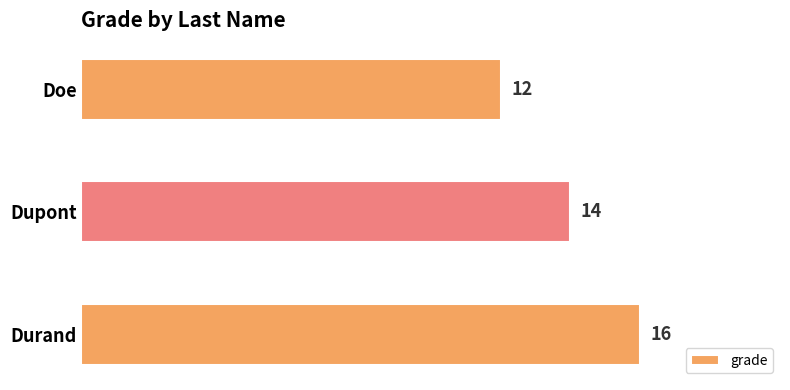

How many categories are shown in the chart?

3